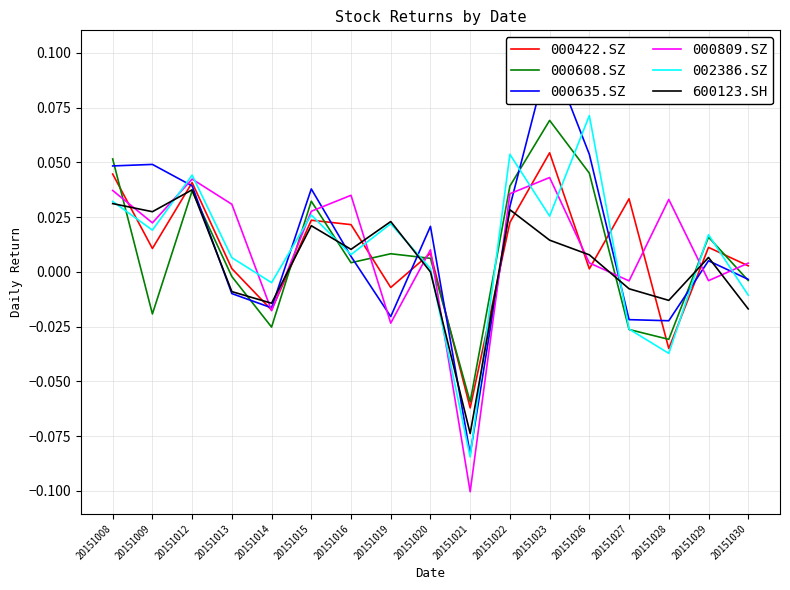

At which label does 002386.SZ reach its minimum?

20151021